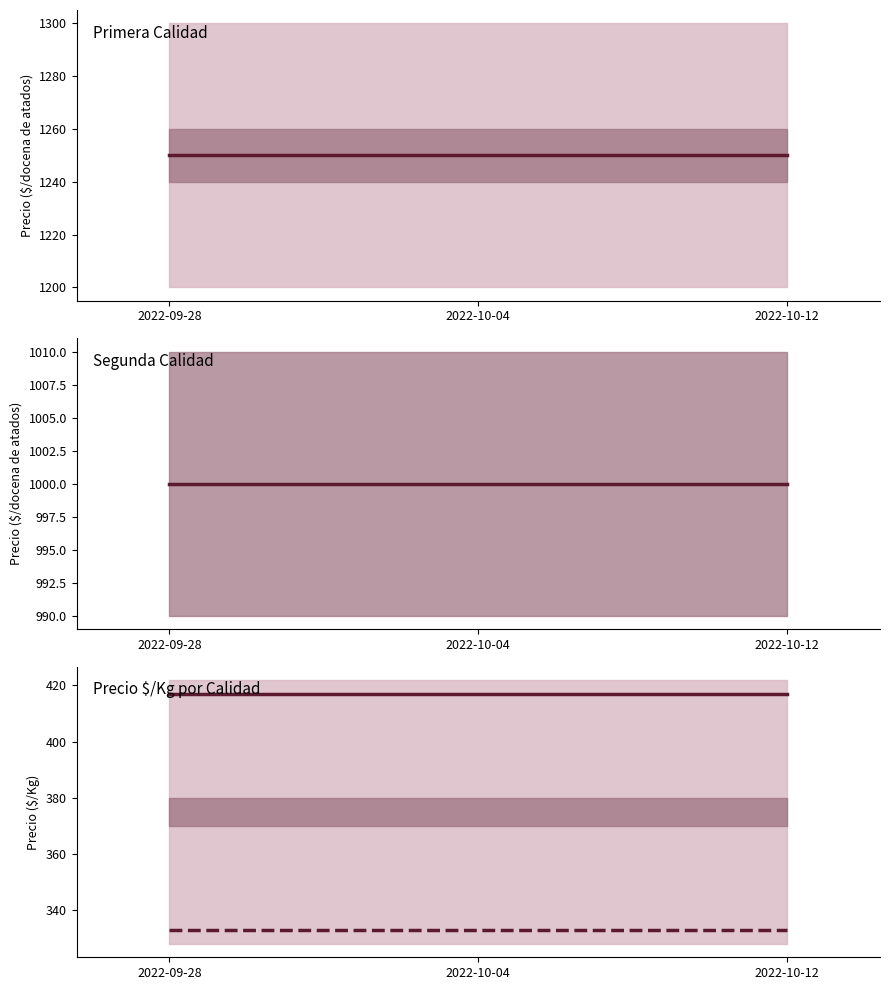

Between 2022-10-12 and 2022-09-28, which is larger?

2022-10-12